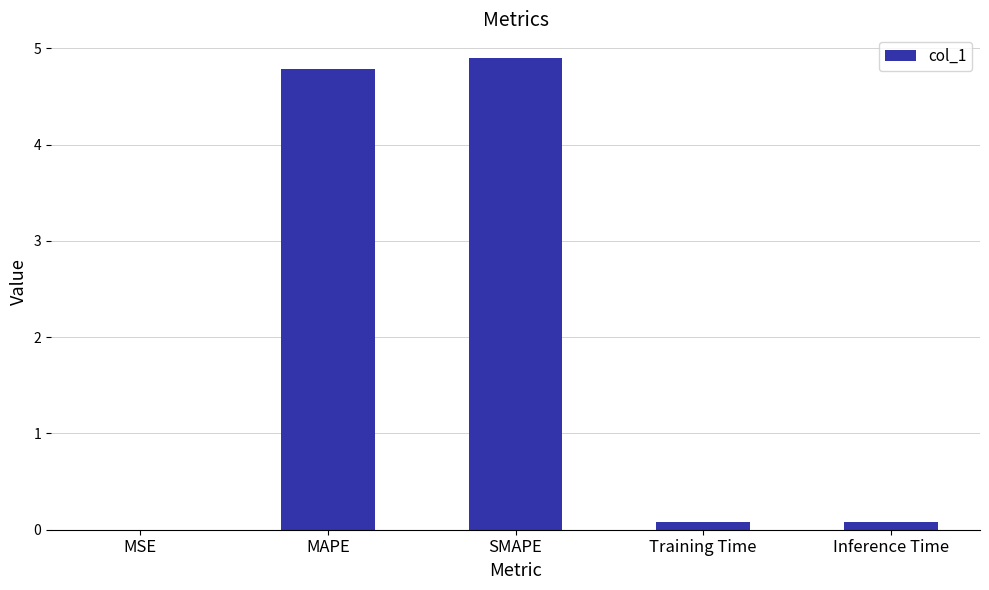

The value at SMAPE is 4.9. True or false?

True